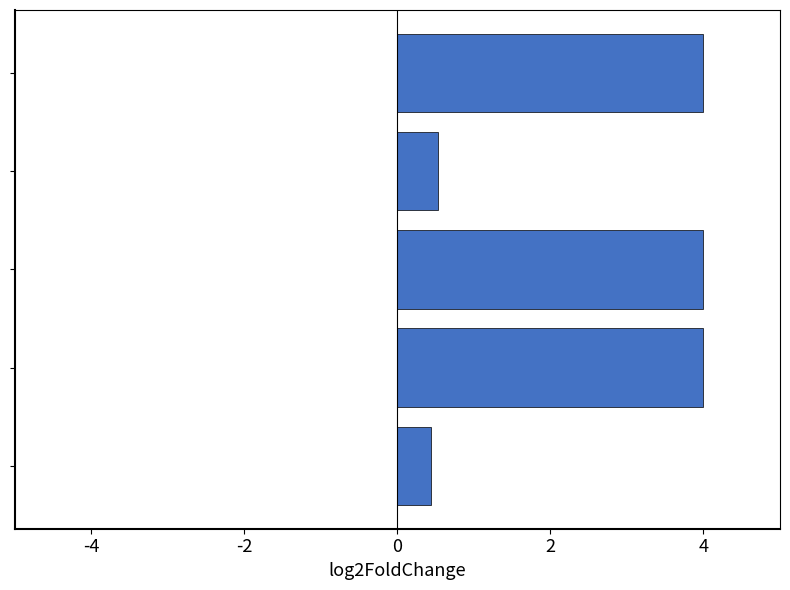

Does the chart contain any negative values?

No